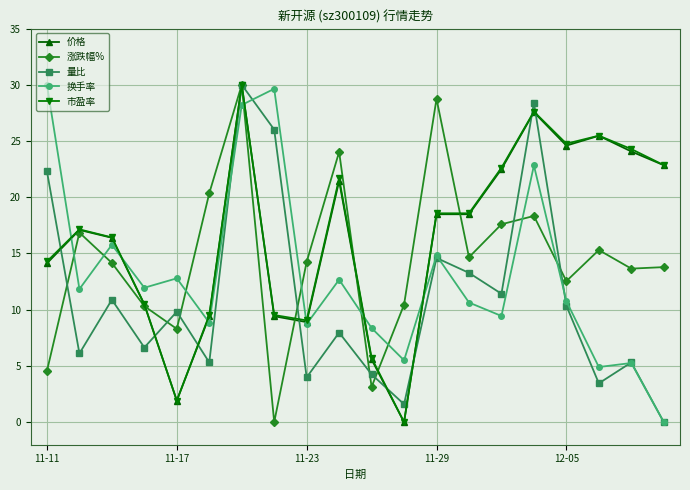

True or false: 换手率 has more than 1 points higher than both neighbors.

True